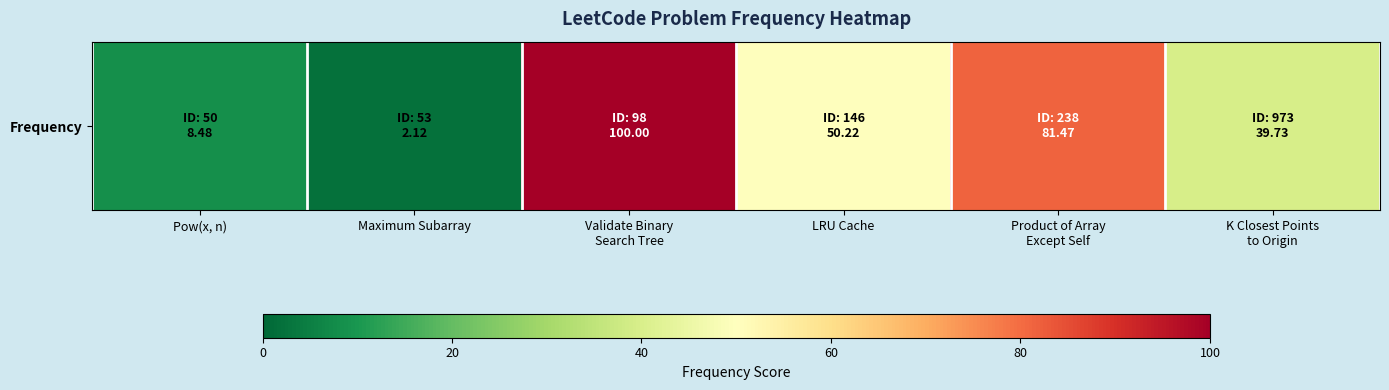

How many values exceed 50?

3